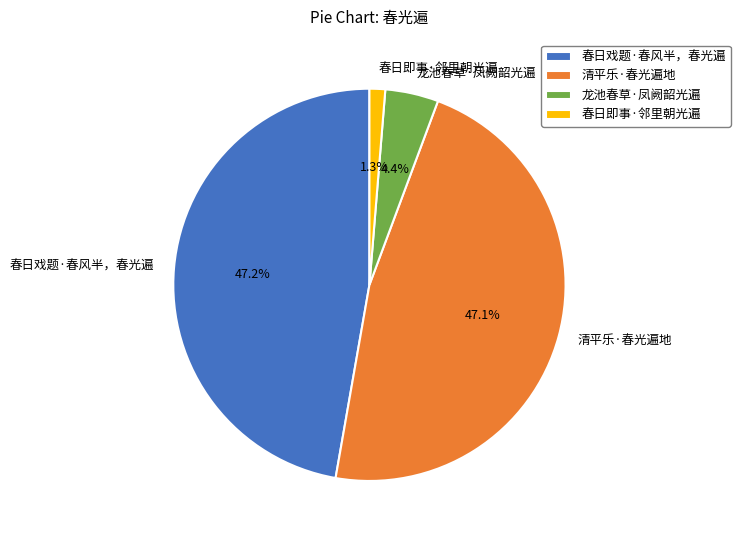

To the nearest percent, what portion does 清平乐·春光遍地 represent?

47%